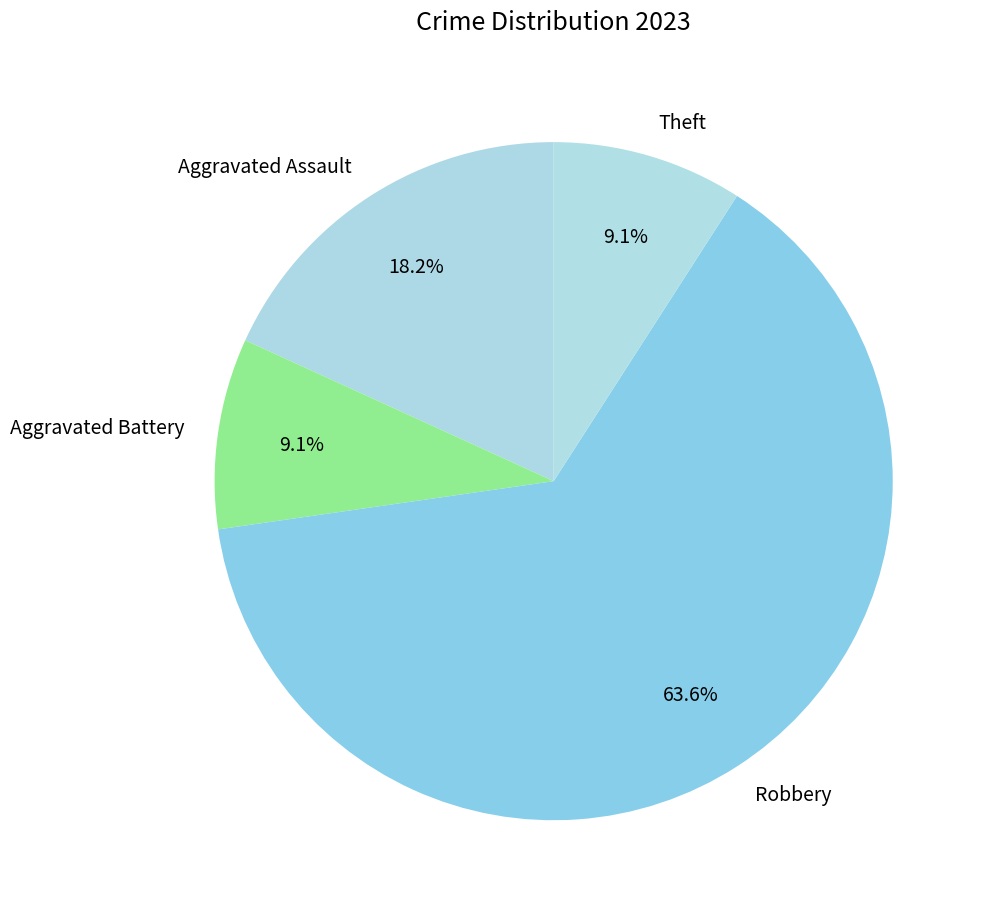

What is the largest slice in the pie chart?

Robbery